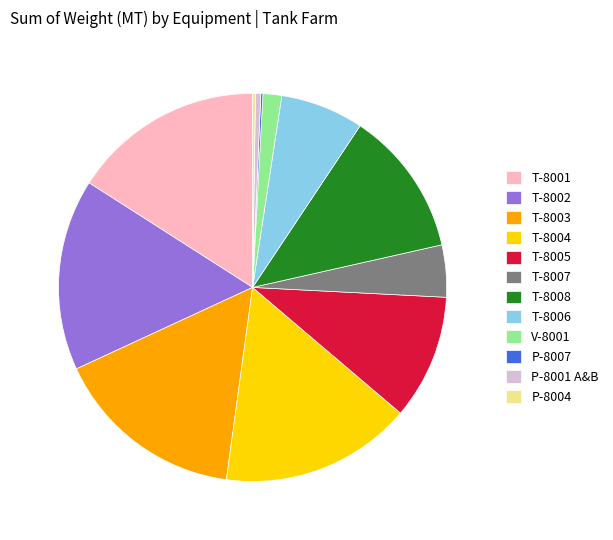

The T-8004 slice represents 16% of the pie. True or false?

True